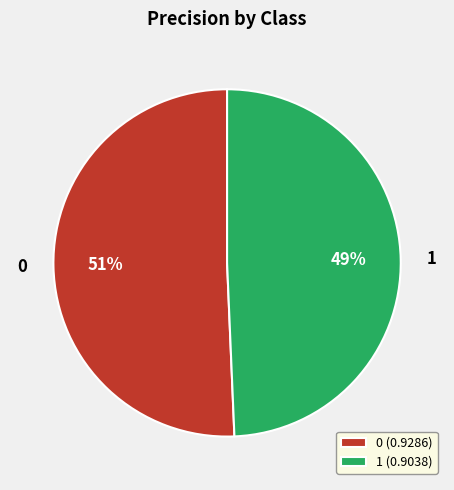

True or false: 0 accounts for 61% of the total.

False